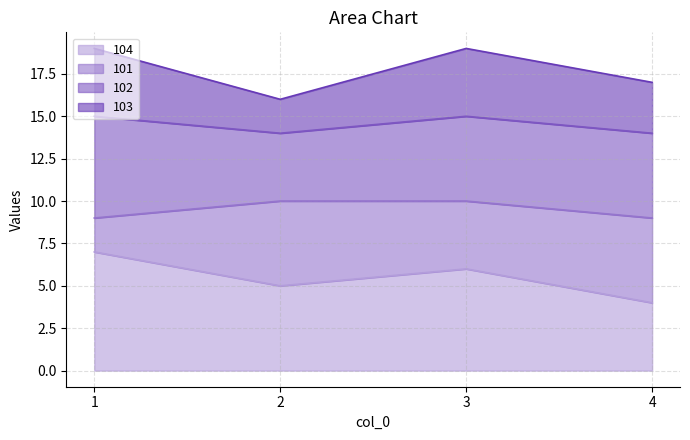

What is the total value across all series at 4?

17